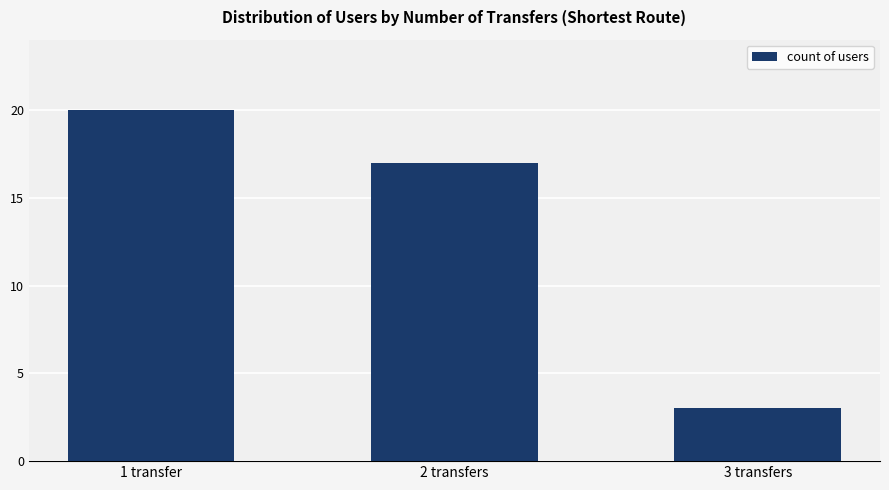

How many bars are there in total?

3